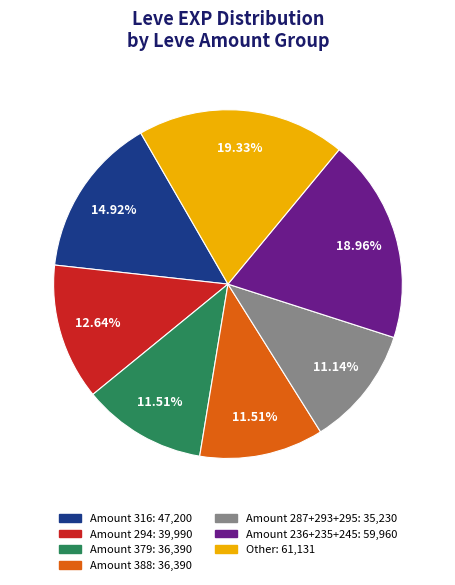

Is there a majority slice in this chart?

No